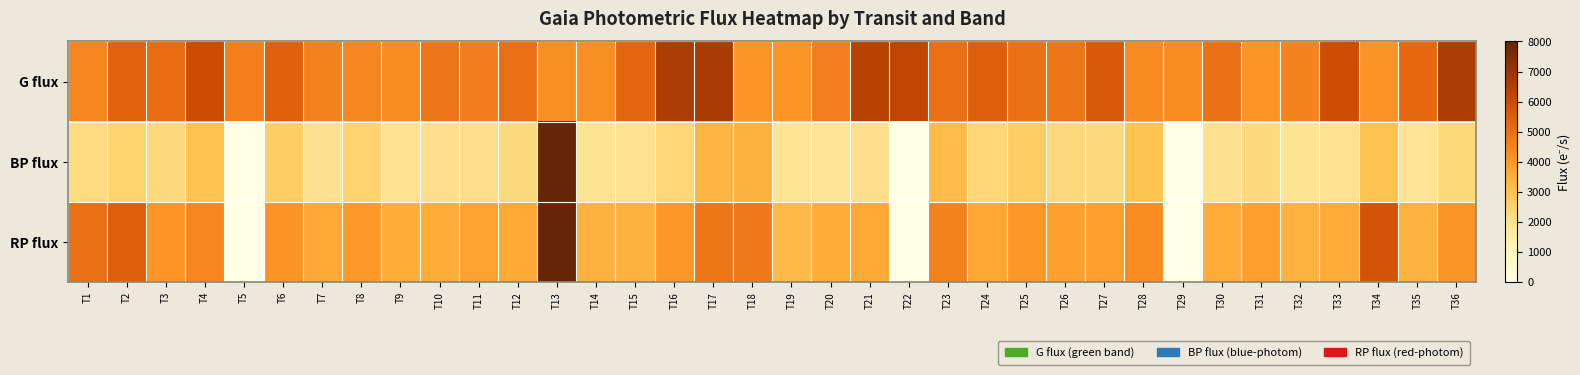

Reading right to left, what are all the values shown in this chart?

G flux: T36=6601.8	T35=5158.8	T34=4140.5	T33=5951.4	T32=4515.8	T31=4101.9	T30=4990.2	T29=4306.4	T28=4369.3	T27=5594.1	T26=4855.3	T25=4940.2	T24=5440.5	T23=5034.2	T22=6233.7	T21=6380.7	T20=4611.8	T19=4096.1	T18=4102.3	T17=6638.1	T16=6618.4	T15=5257.3	T14=4254.7	T13=4264.8	T12=5039.4	T11=4628.6	T10=4847.6	T9=4309.6	T8=4407.5	T7=4574.6	T6=5388.9	T5=4615.2	T4=5988.3	T3=5111.9	T2=5370.6	T1=4485.8
BP flux: T36=2350.8	T35=1928.1	T34=3055.4	T33=2004.2	T32=1973.5	T31=2295.6	T30=2051.1	T29=0.0	T28=2977.1	T27=2280.9	T26=2340.7	T25=2688.6	T24=2430.6	T23=3203.0	T22=0.0	T21=2093.4	T20=1930.5	T19=1952.9	T18=3418.5	T17=3359.2	T16=2412.7	T15=2018.9	T14=1981.4	T13=8000.0	T12=2267.0	T11=2137.4	T10=2068.6	T9=2003.4	T8=2511.8	T7=2056.1	T6=2660.9	T5=0.0	T4=3038.2	T3=2323.4	T2=2475.3	T1=2227.6
RP flux: T36=4084.6	T35=3398.9	T34=5771.1	T33=3590.4	T32=3376.5	T31=3846.7	T30=3521.1	T29=0.0	T28=4331.4	T27=3873.9	T26=3859.9	T25=4053.5	T24=3679.6	T23=4583.5	T22=0.0	T21=3594.9	T20=3522.3	T19=3222.1	T18=4810.9	T17=4821.5	T16=4010.1	T15=3432.7	T14=3416.3	T13=8000.0	T12=3651.6	T11=3802.5	T10=3518.6	T9=3523.6	T8=3991.8	T7=3624.6	T6=4127.7	T5=0.0	T4=4449.5	T3=4099.3	T2=5462.5	T1=5007.0